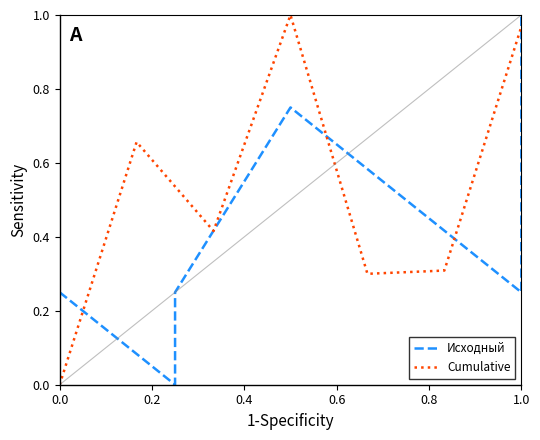

What is the maximum value shown in the chart?

1.0